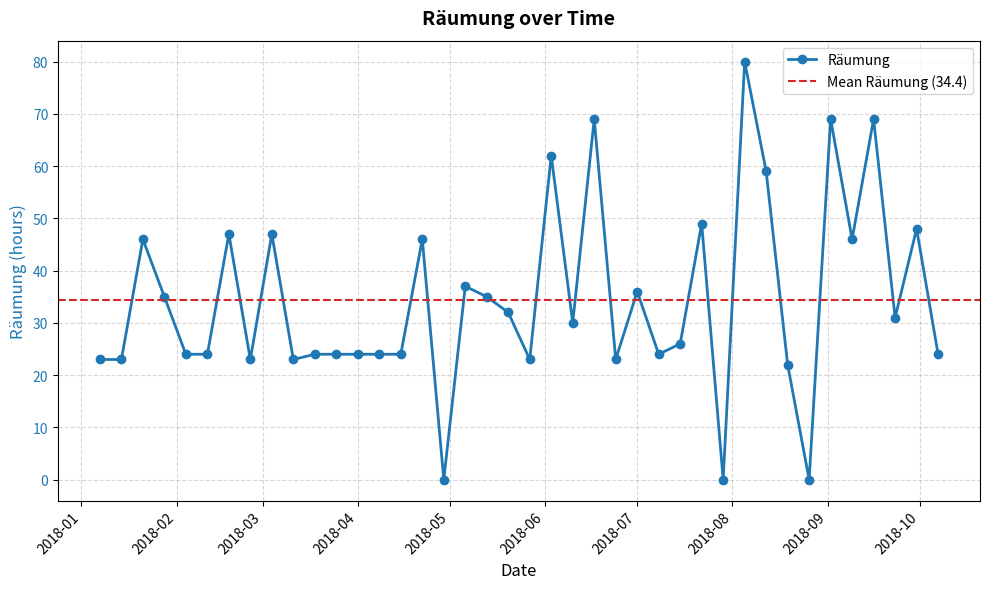

How many values are above zero?

37